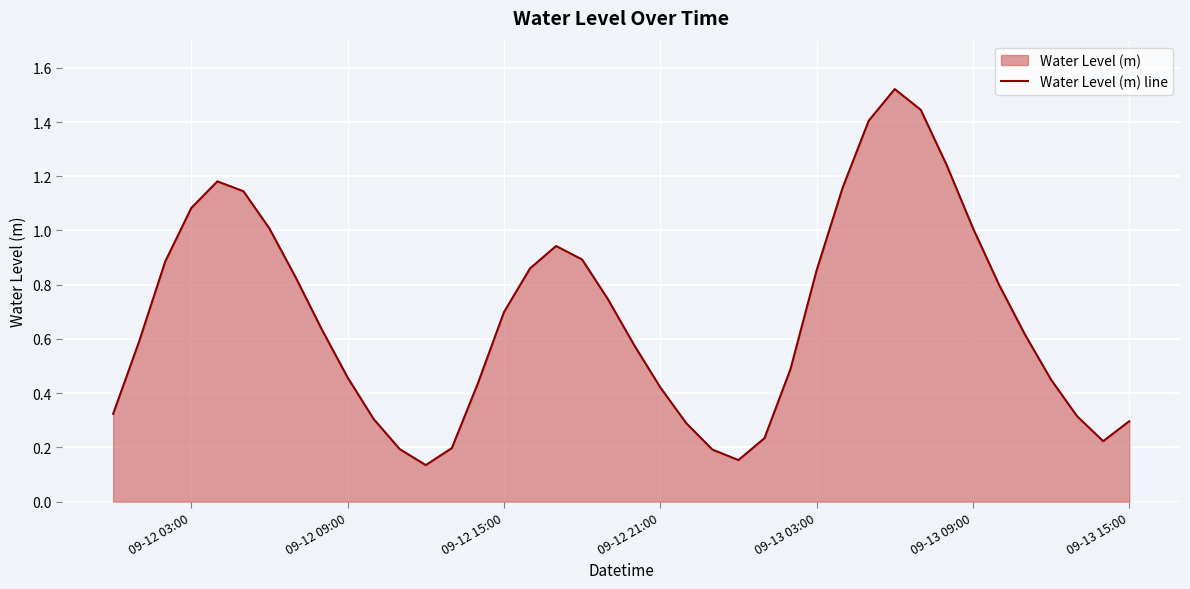

Reading right to left, transcribe all the data shown in this chart.

0.3	0.2	0.3	0.4	0.6	0.8	1.0	1.2	1.4	1.5	1.4	1.2	0.9	0.5	0.2	0.2	0.2	0.3	0.4	0.6	0.7	0.9	0.9	0.9	0.7	0.4	0.2	0.1	0.2	0.3	0.5	0.6	0.8	1.0	1.1	1.2	1.1	0.9	0.6	0.3